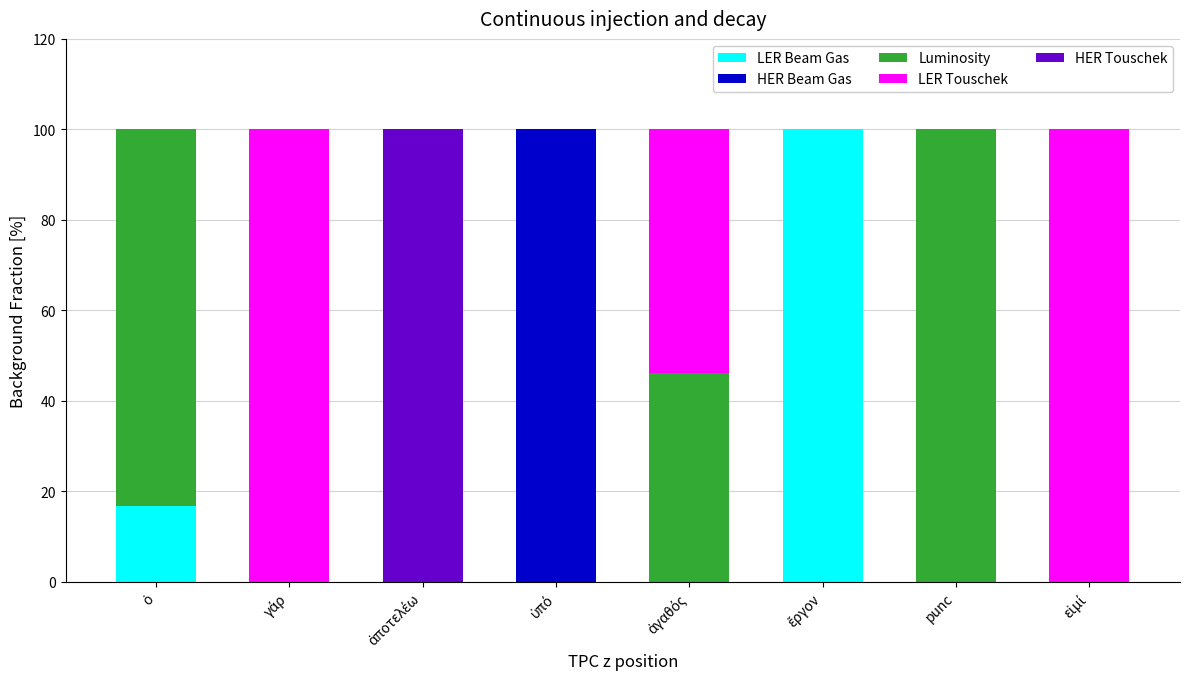

Is it true that @id (primary) equals 20.6 at ἀγαθός?

False